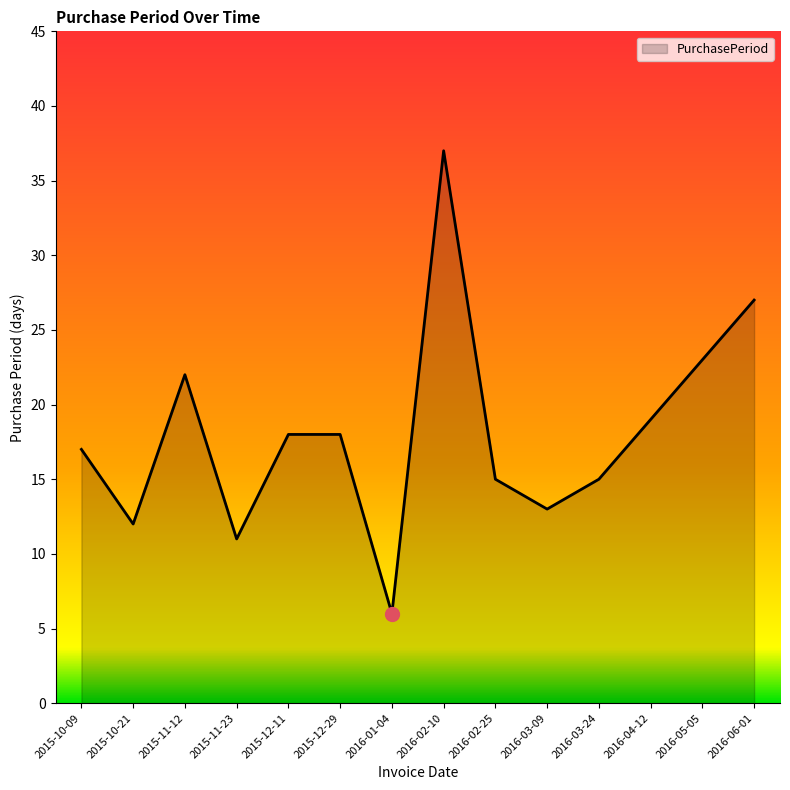

Approximately how many times larger is the value at 2015-10-09 compared to 2016-02-10?

0.5